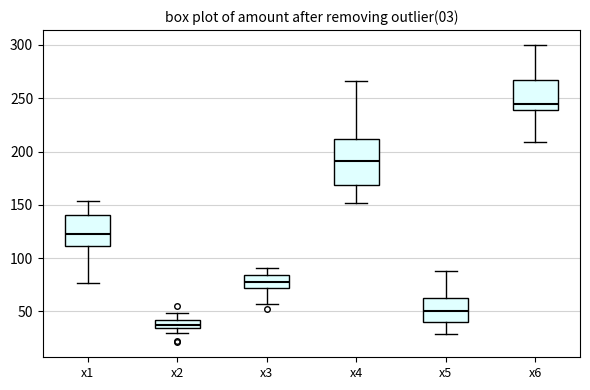

Where is the upper edge of the box for x4 on the y-axis? The values are not printed on the chart, so give them approximately, as read against the axis.

210